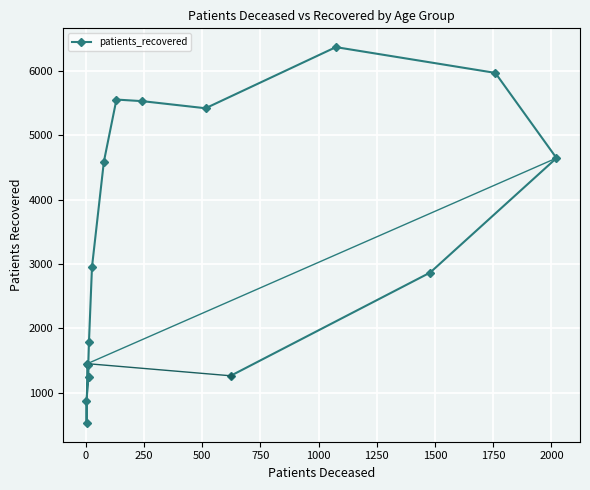

What is the average value?

3280